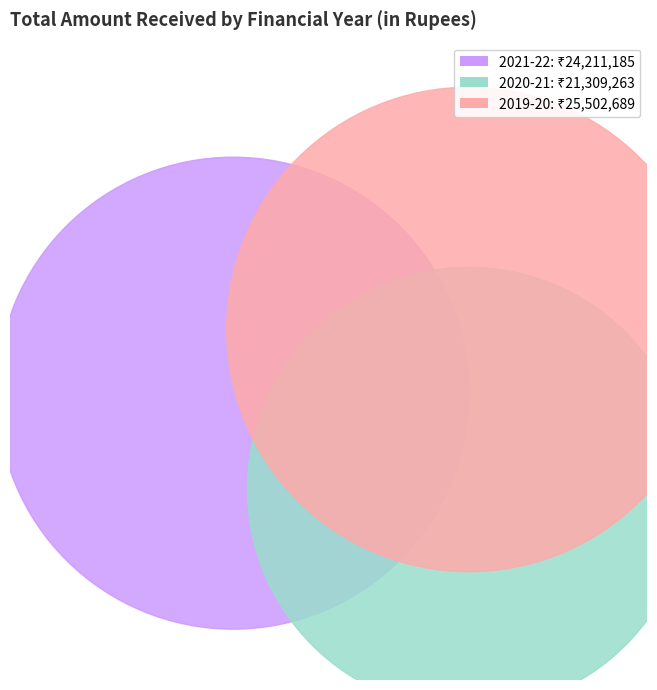

To the nearest percent, what is the combined percentage of 2020-21 and 2021-22?

64%